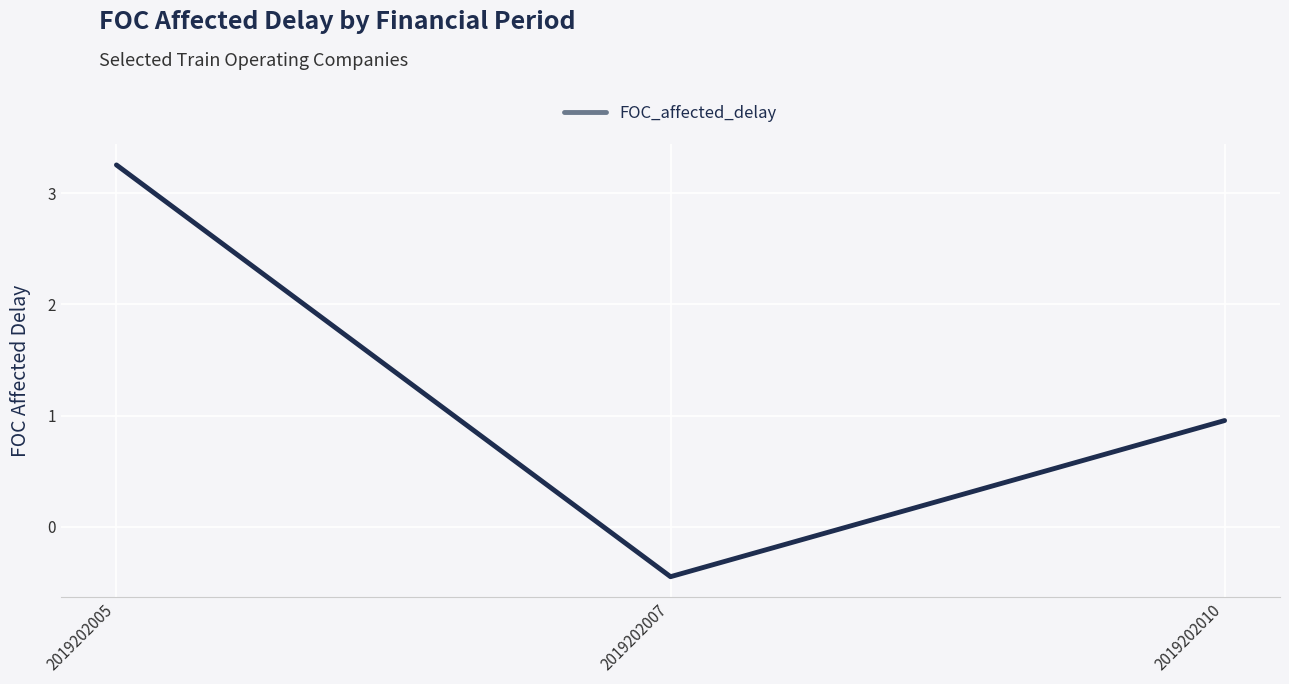

Which category has the highest value across all series?

2019202005